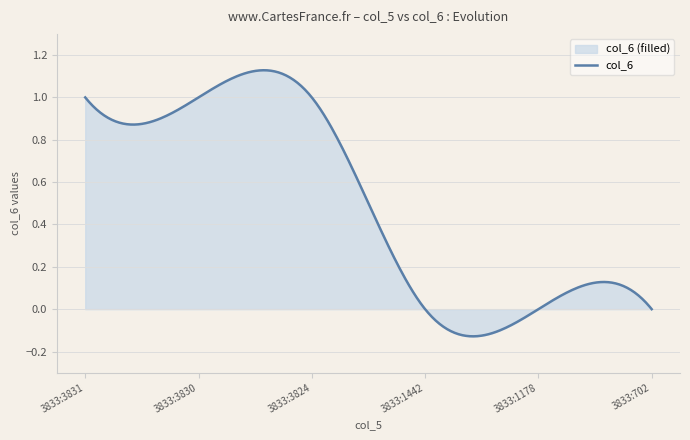

What is the change in value from 3833:3831 to 3833:1178?

-1